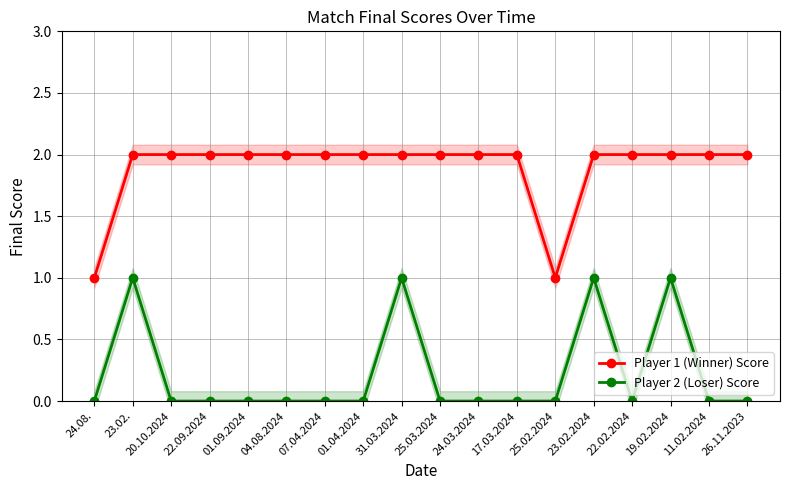

What is the approximate value of Player 1 (Winner) Score at 31.03.2024?

2